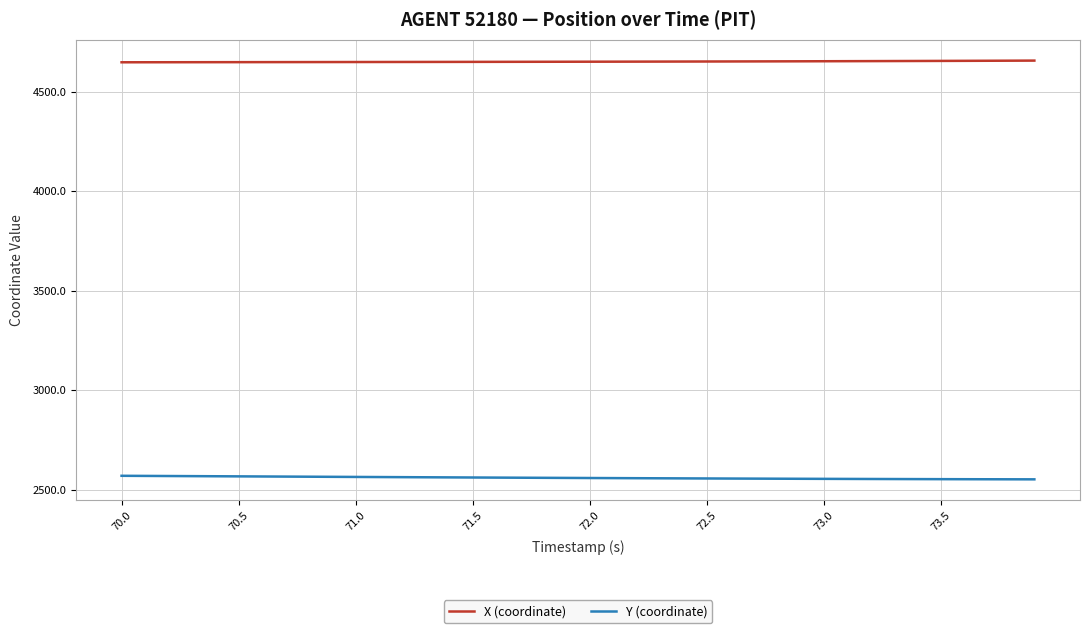

What is the highest value of the Y (coordinate) series?

2570.9